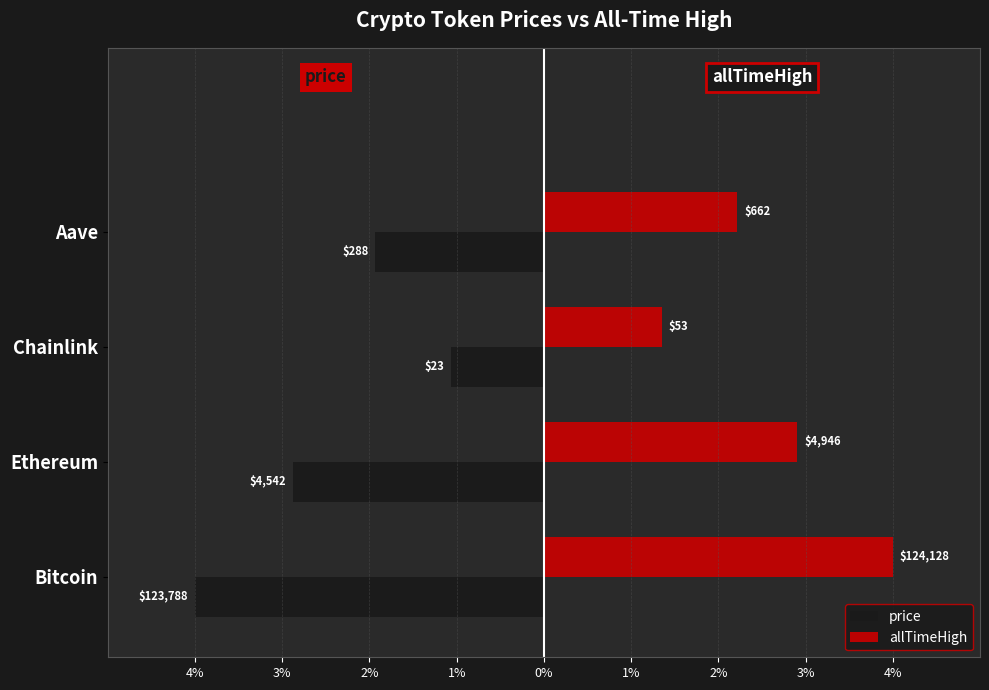

What are all the series names shown in the legend?

price, allTimeHigh